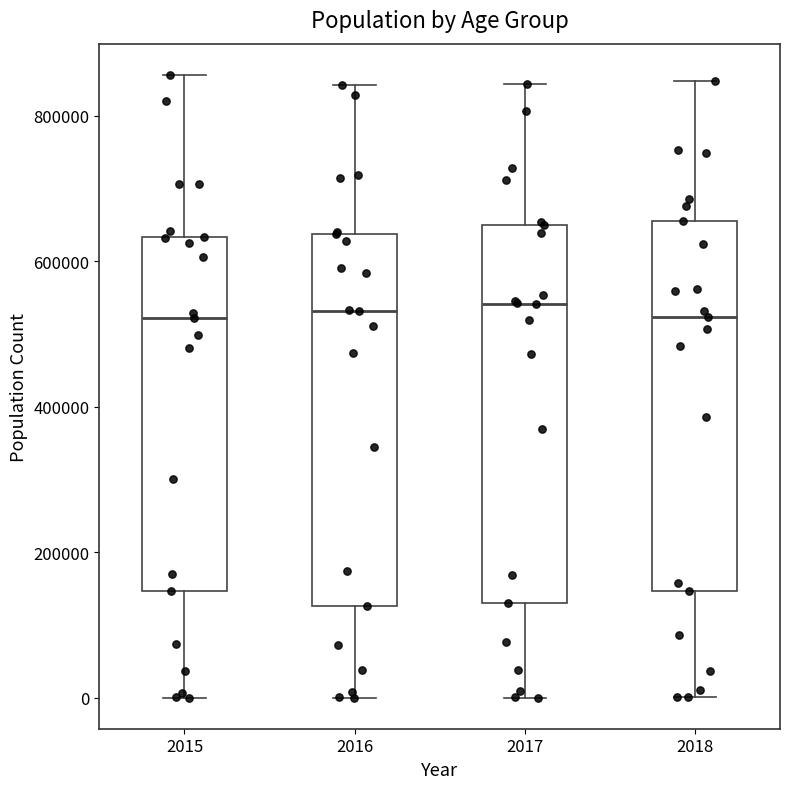

Reading left to right, read every box against the y-axis: the position of its median line, the range the box covers, and the ends of its whiskers. The values are not printed on the chart, so give them approximately, as read against the axis.

2015: median 520000, box 140000 to 640000, whiskers 0 to 860000
2016: median 540000, box 120000 to 640000, whiskers 0 to 840000
2017: median 540000, box 140000 to 640000, whiskers 0 to 840000
2018: median 520000, box 140000 to 660000, whiskers 0 to 840000